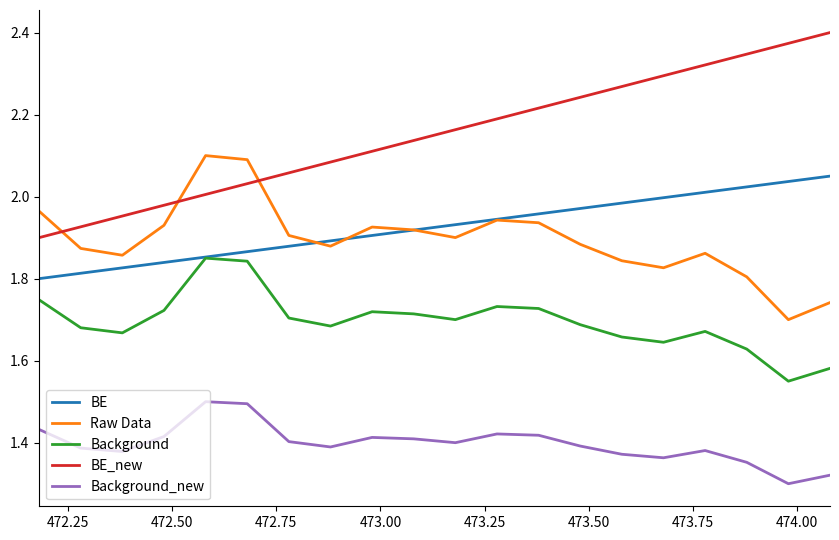

Rank the series by their maximum value, from highest to lowest.

BE_new, Raw Data, BE, Background, Background_new